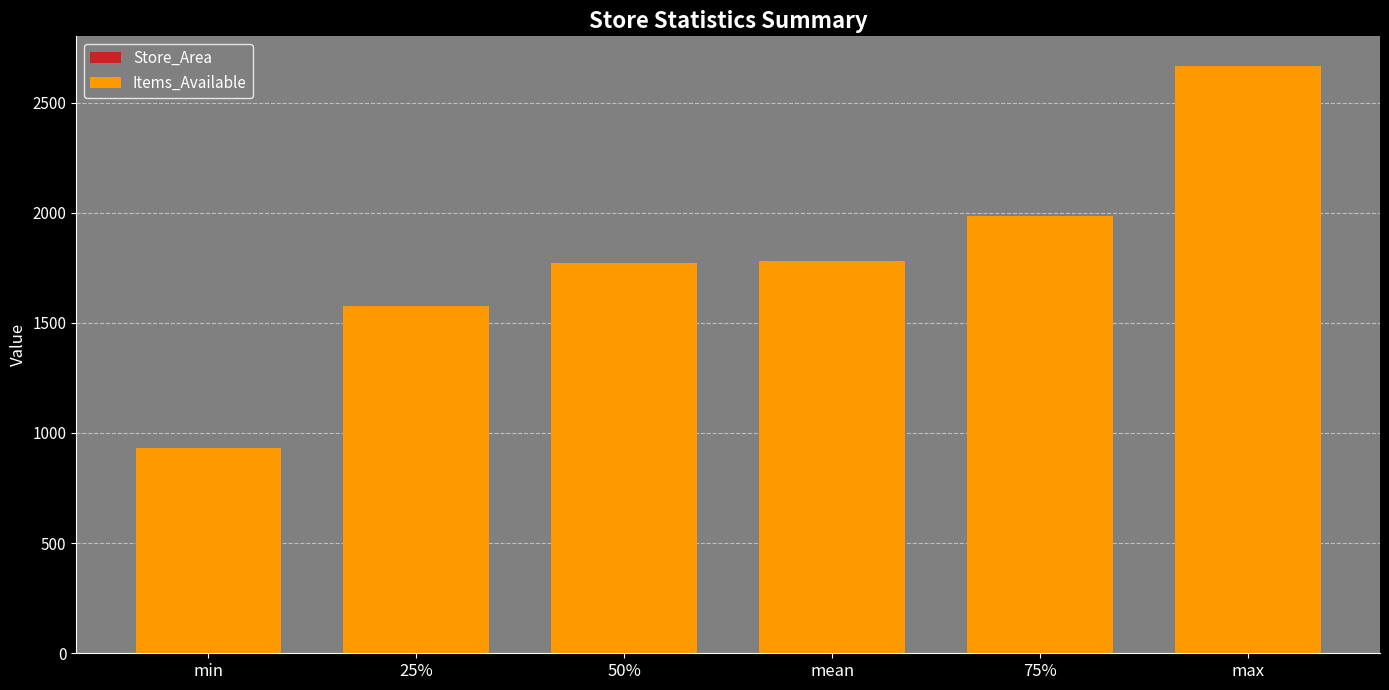

The value of Items_Available at mean is 1782.0. True or false?

True